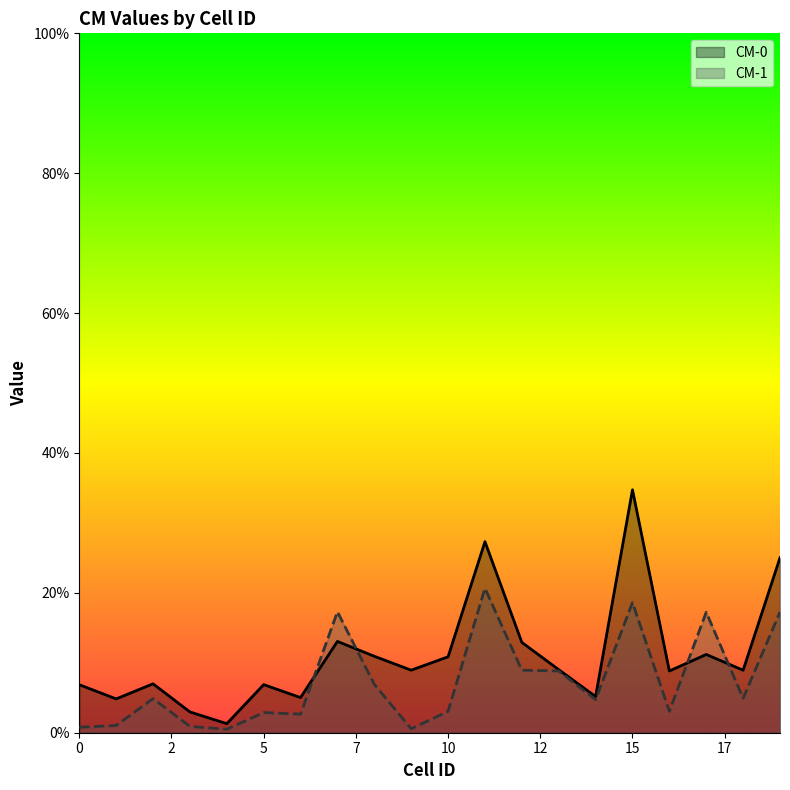

Rank the series at 5 from highest to lowest value.

CM-0, CM-1